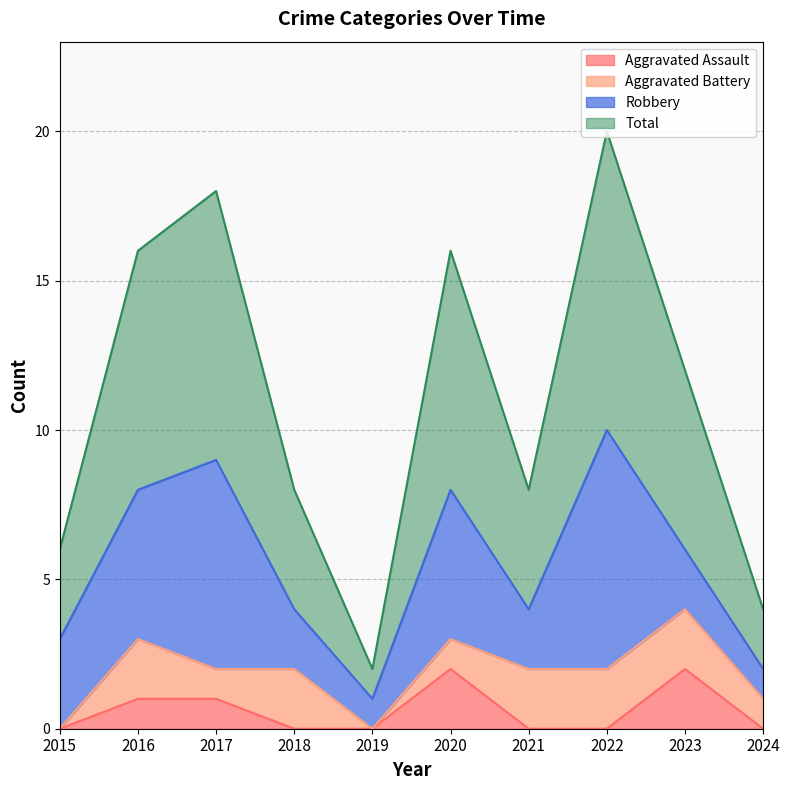

The Aggravated Assault series shows 0 at 2021. True or false?

True